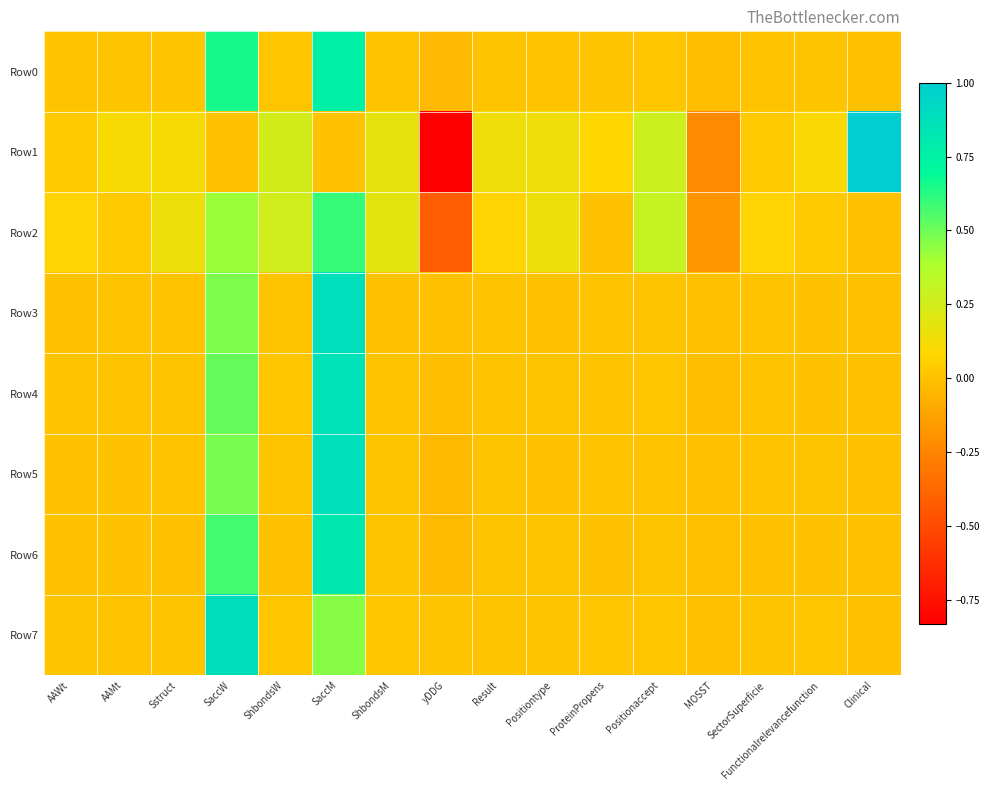

Reading left to right, list all the values displayed in this chart.

Row0: AAWt=0.0	AAMt=0.0	Sstruct=0.0	SaccW=0.7	ShbondsW=0.0	SaccM=0.8	ShbondsM=0.0	yDDG=-0.0	Result=0.0	Positiontype=0.0	ProteinPropens=0.0	Positionaccept=0.0	MOSST=-0.0	SectorSuperficie=0.0	Functionalrelevancefunction=0.0	Clinical=0.0
Row1: AAWt=0.0	AAMt=0.1	Sstruct=0.1	SaccW=0.0	ShbondsW=0.3	SaccM=0.0	ShbondsM=0.2	yDDG=-0.8	Result=0.1	Positiontype=0.1	ProteinPropens=0.1	Positionaccept=0.3	MOSST=-0.2	SectorSuperficie=0.0	Functionalrelevancefunction=0.1	Clinical=1.0
Row2: AAWt=0.1	AAMt=0.0	Sstruct=0.1	SaccW=0.4	ShbondsW=0.3	SaccM=0.6	ShbondsM=0.2	yDDG=-0.4	Result=0.1	Positiontype=0.1	ProteinPropens=0.0	Positionaccept=0.3	MOSST=-0.2	SectorSuperficie=0.1	Functionalrelevancefunction=0.0	Clinical=0.0
Row3: AAWt=0.0	AAMt=0.0	Sstruct=0.0	SaccW=0.5	ShbondsW=0.0	SaccM=0.9	ShbondsM=0.0	yDDG=-0.0	Result=0.0	Positiontype=0.0	ProteinPropens=0.0	Positionaccept=0.0	MOSST=-0.0	SectorSuperficie=0.0	Functionalrelevancefunction=0.0	Clinical=0.0
Row4: AAWt=0.0	AAMt=0.0	Sstruct=0.0	SaccW=0.5	ShbondsW=0.0	SaccM=0.9	ShbondsM=0.0	yDDG=-0.0	Result=0.0	Positiontype=0.0	ProteinPropens=0.0	Positionaccept=0.0	MOSST=-0.0	SectorSuperficie=0.0	Functionalrelevancefunction=0.0	Clinical=0.0
Row5: AAWt=0.0	AAMt=0.0	Sstruct=0.0	SaccW=0.5	ShbondsW=0.0	SaccM=0.9	ShbondsM=0.0	yDDG=-0.0	Result=0.0	Positiontype=0.0	ProteinPropens=0.0	Positionaccept=0.0	MOSST=-0.0	SectorSuperficie=0.0	Functionalrelevancefunction=0.0	Clinical=0.0
Row6: AAWt=0.0	AAMt=0.0	Sstruct=0.0	SaccW=0.6	ShbondsW=0.0	SaccM=0.8	ShbondsM=0.0	yDDG=-0.0	Result=0.0	Positiontype=0.0	ProteinPropens=0.0	Positionaccept=0.0	MOSST=-0.0	SectorSuperficie=0.0	Functionalrelevancefunction=0.0	Clinical=0.0
Row7: AAWt=0.0	AAMt=0.0	Sstruct=0.0	SaccW=0.9	ShbondsW=0.0	SaccM=0.5	ShbondsM=0.0	yDDG=0.0	Result=0.0	Positiontype=0.0	ProteinPropens=0.0	Positionaccept=0.0	MOSST=-0.0	SectorSuperficie=0.0	Functionalrelevancefunction=0.0	Clinical=0.0